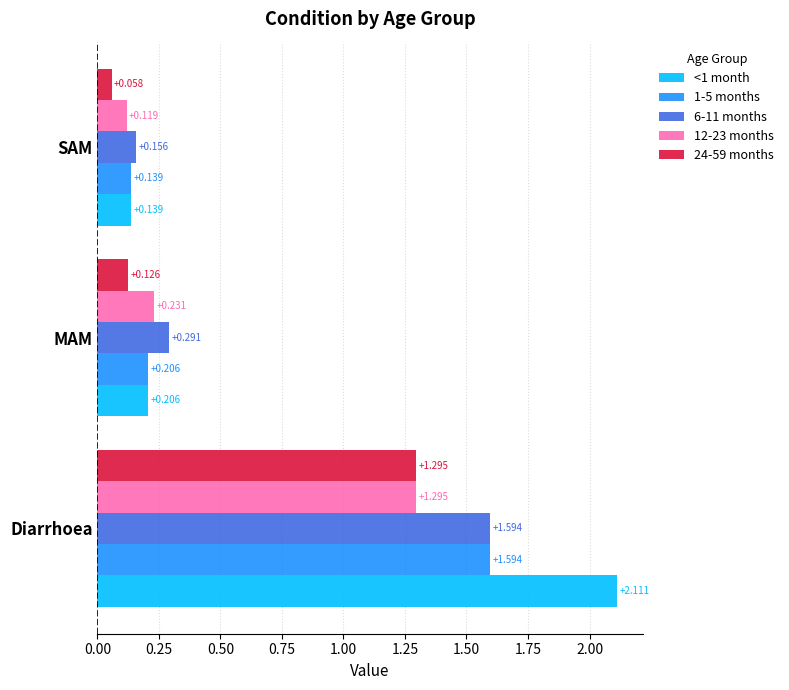

At which category is the sum across all series the highest?

Diarrhoea